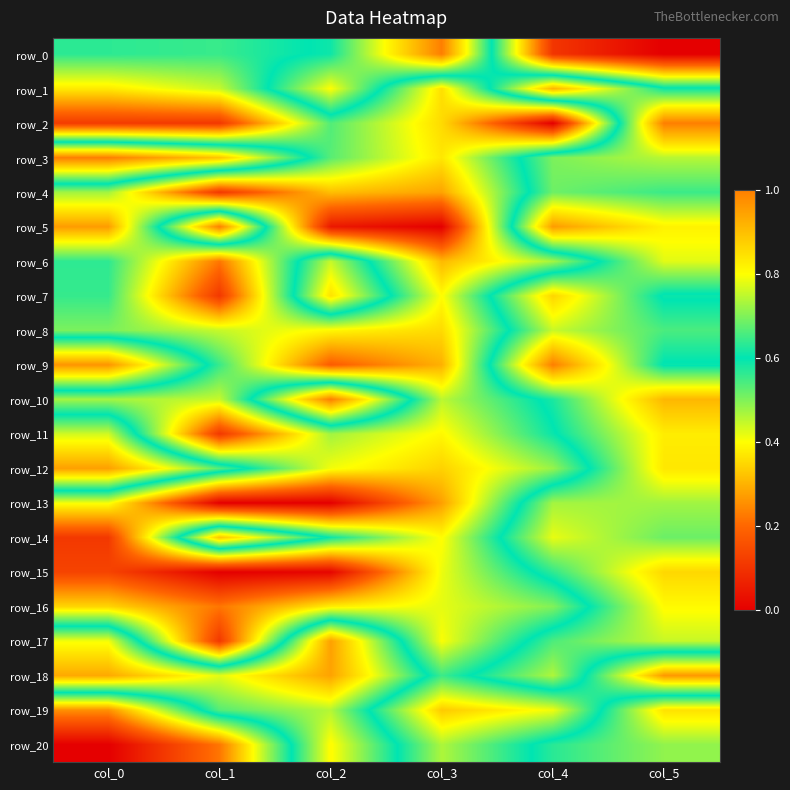

At which label does row_16 reach its minimum?

col_1